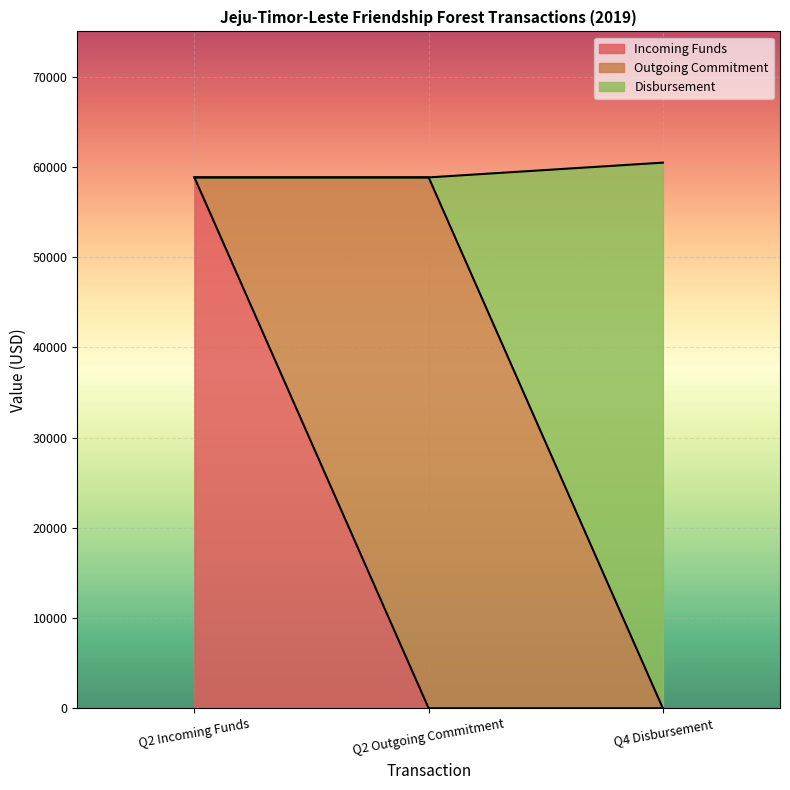

Does the chart display data point markers on the line(s)?

No